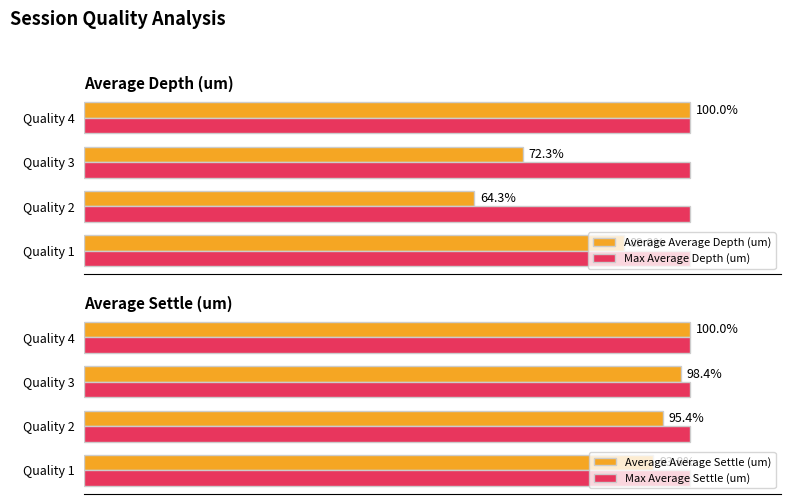

Reading left to right, transcribe all the data shown in this chart.

Average Average Depth (um): 89.0	64.3	72.3	100.0
Max Average Depth (um): 0.3	0.3	0.3	0.3
Average Average Settle (um): 93.8	95.4	98.4	100.0
Max Average Settle (um): 0.3	0.3	0.3	0.3